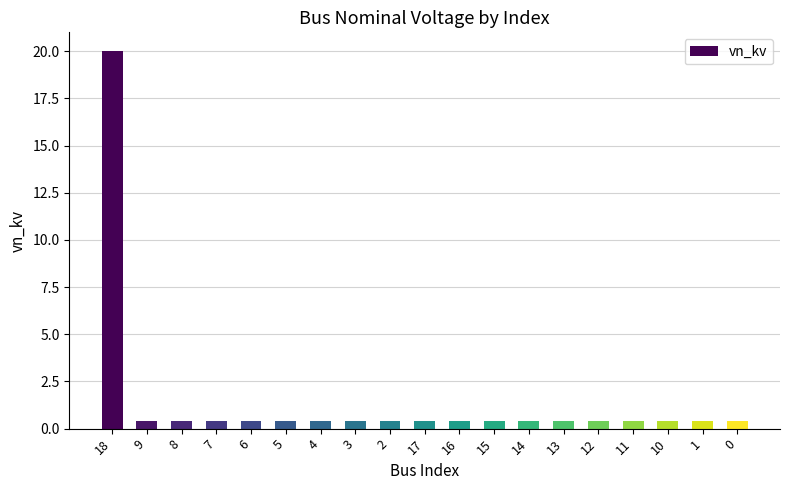

Reading right to left, what are all the values shown in this chart?

0=0.4	1=0.4	10=0.4	11=0.4	12=0.4	13=0.4	14=0.4	15=0.4	16=0.4	17=0.4	2=0.4	3=0.4	4=0.4	5=0.4	6=0.4	7=0.4	8=0.4	9=0.4	18=20.0